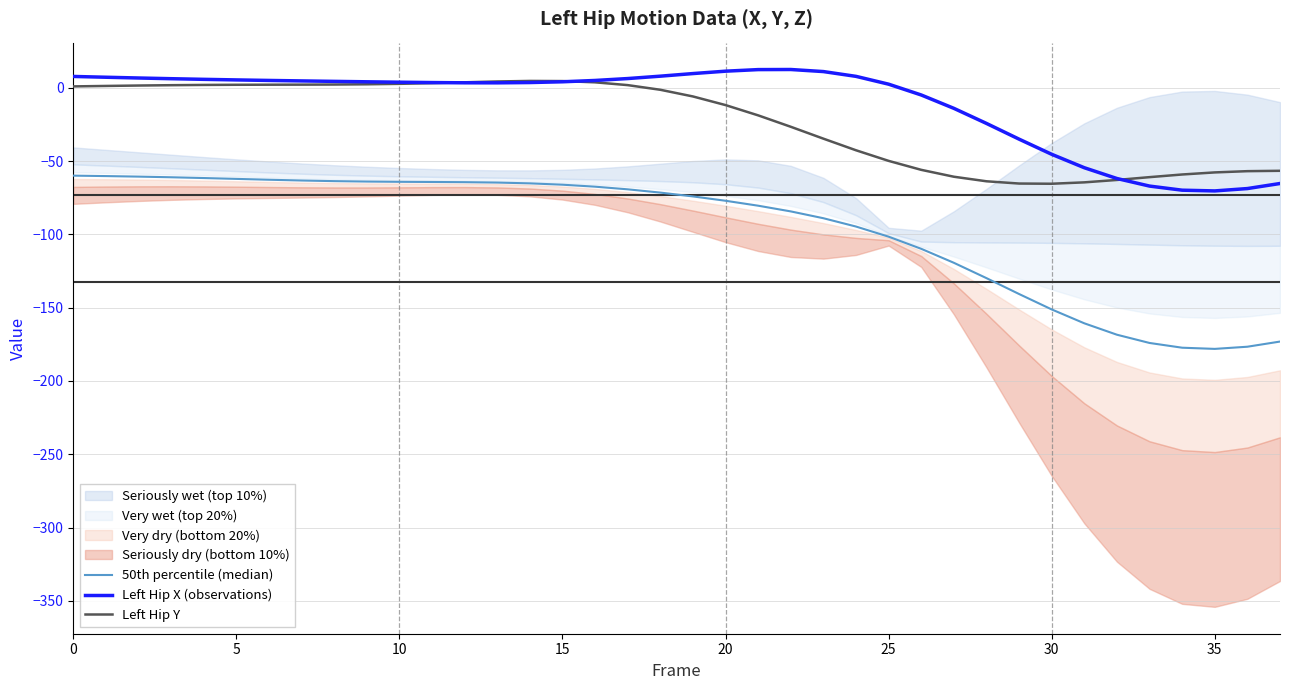

How many data points in Left Hip X (observations) are less than 4?

18